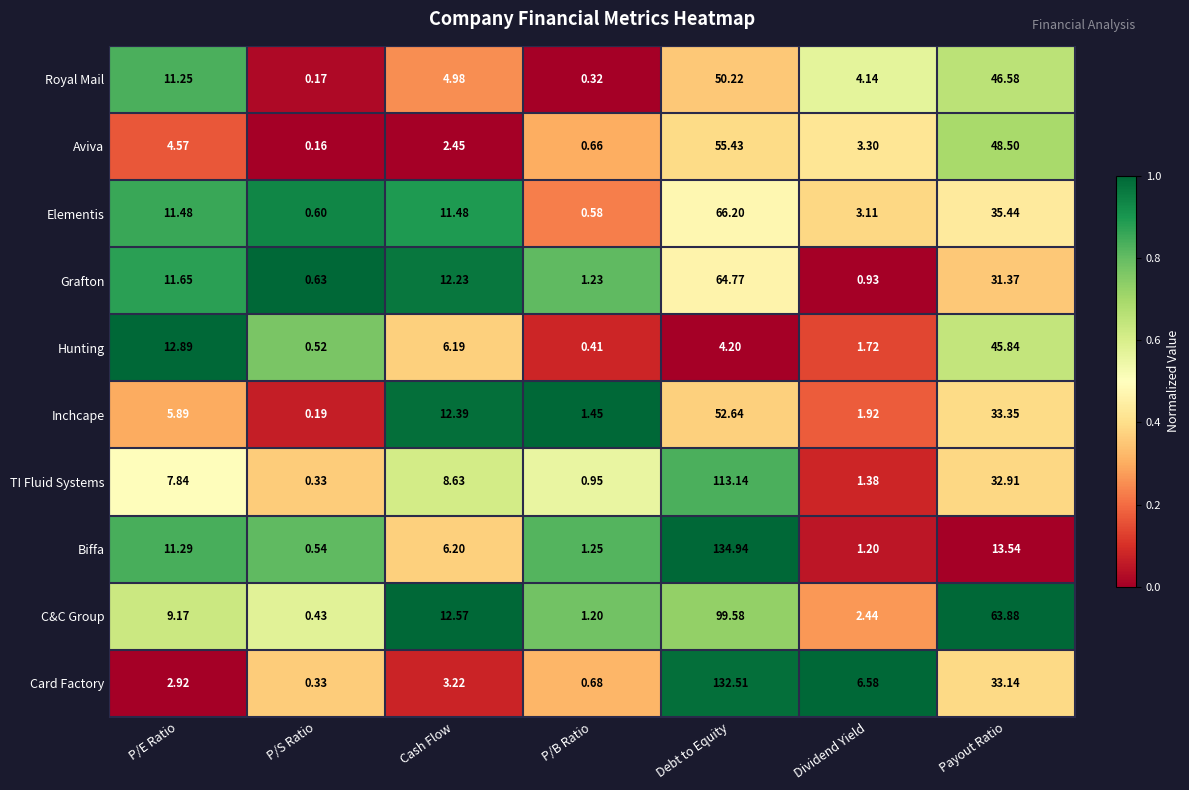

How many values in the Biffa series exceed 6?

4